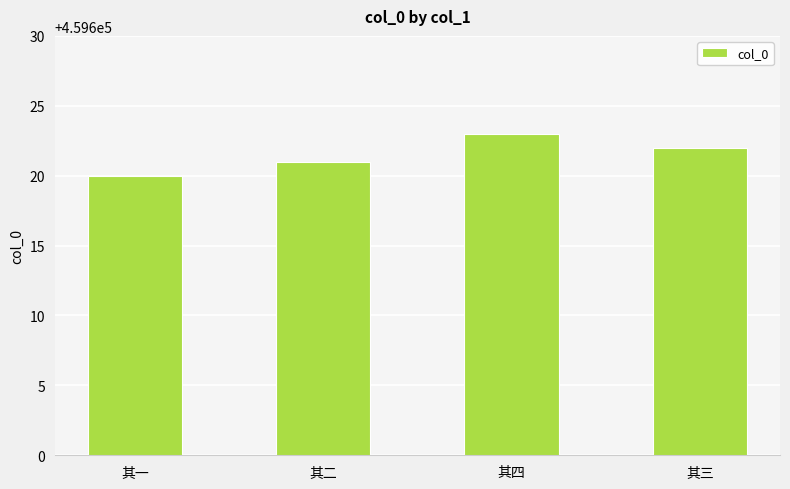

Which has a higher value, 其二 or 其一?

其二